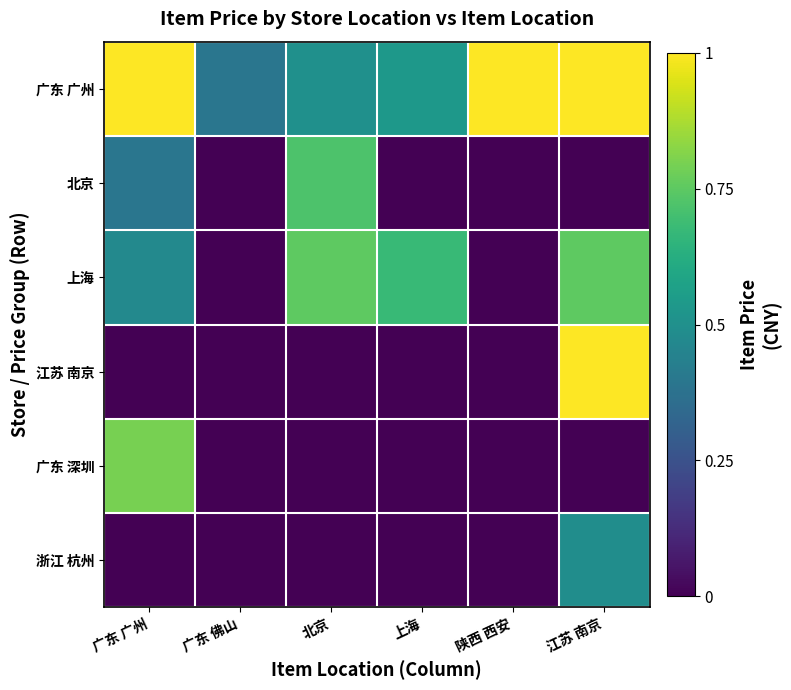

Count the number of data series in this chart.

6